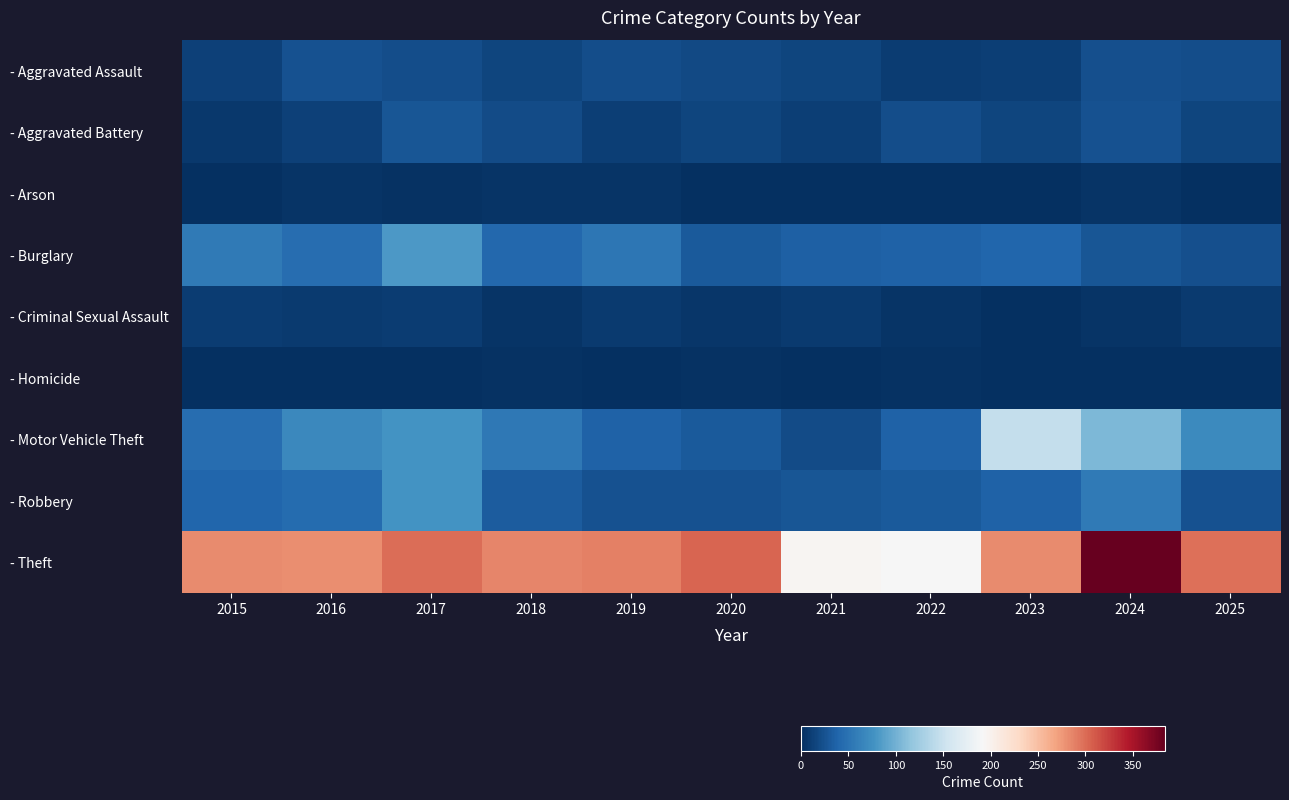

Which label corresponds to the largest value in the chart?

2024